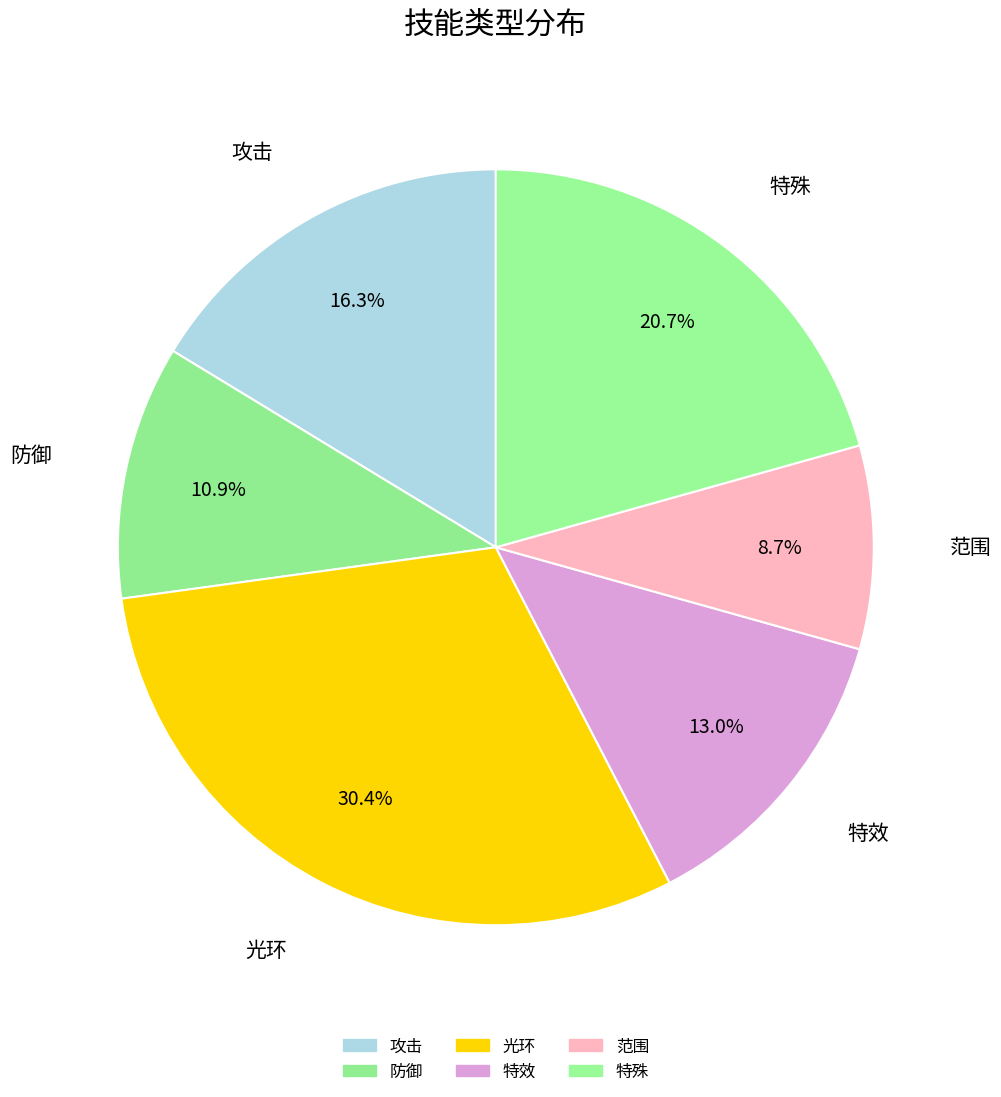

Count the number of slices in the pie.

6